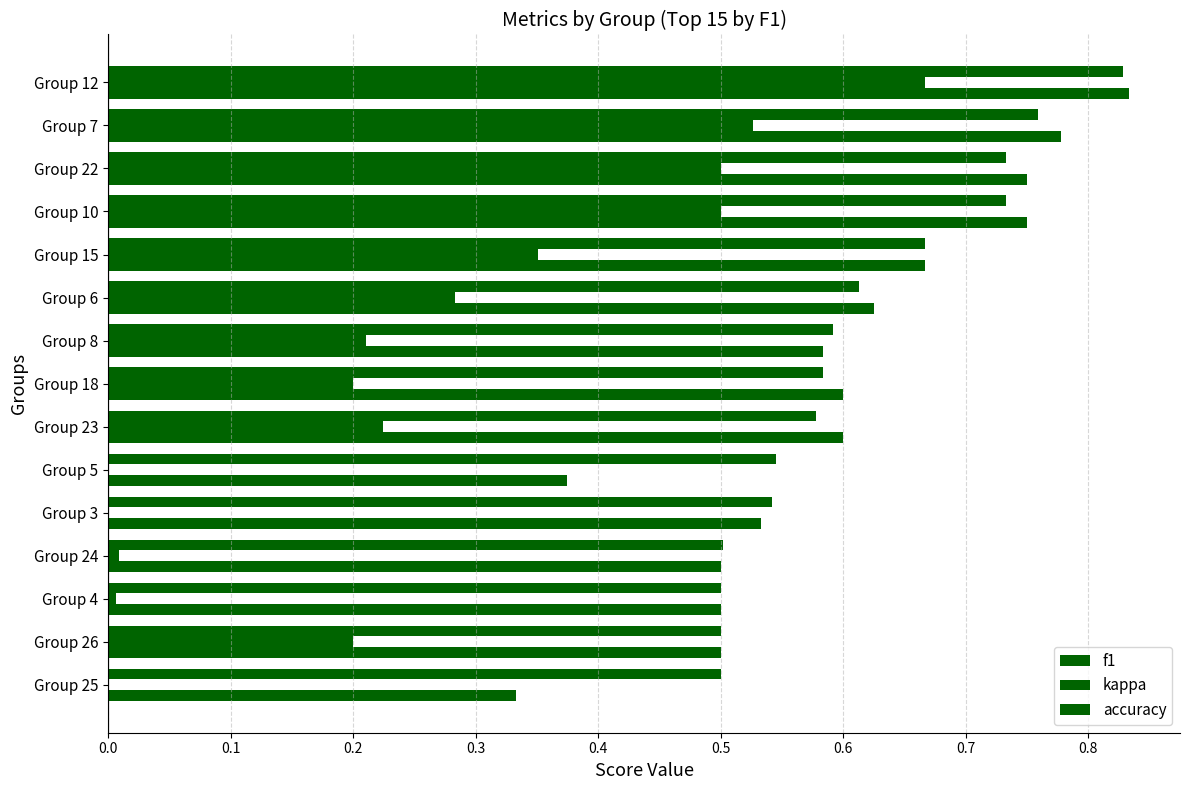

What is the value of the accuracy bar at the 6th from the left?

0.4